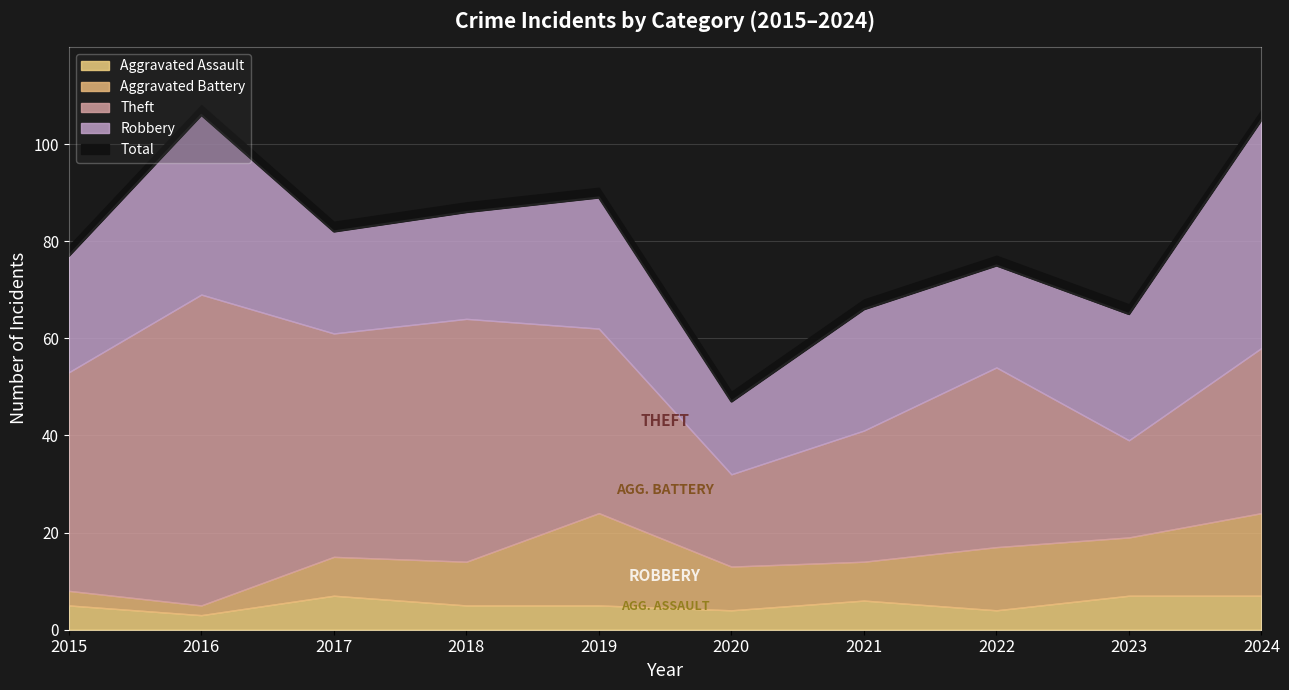

What is the value of the Aggravated Battery point at the 10th from the left?

17